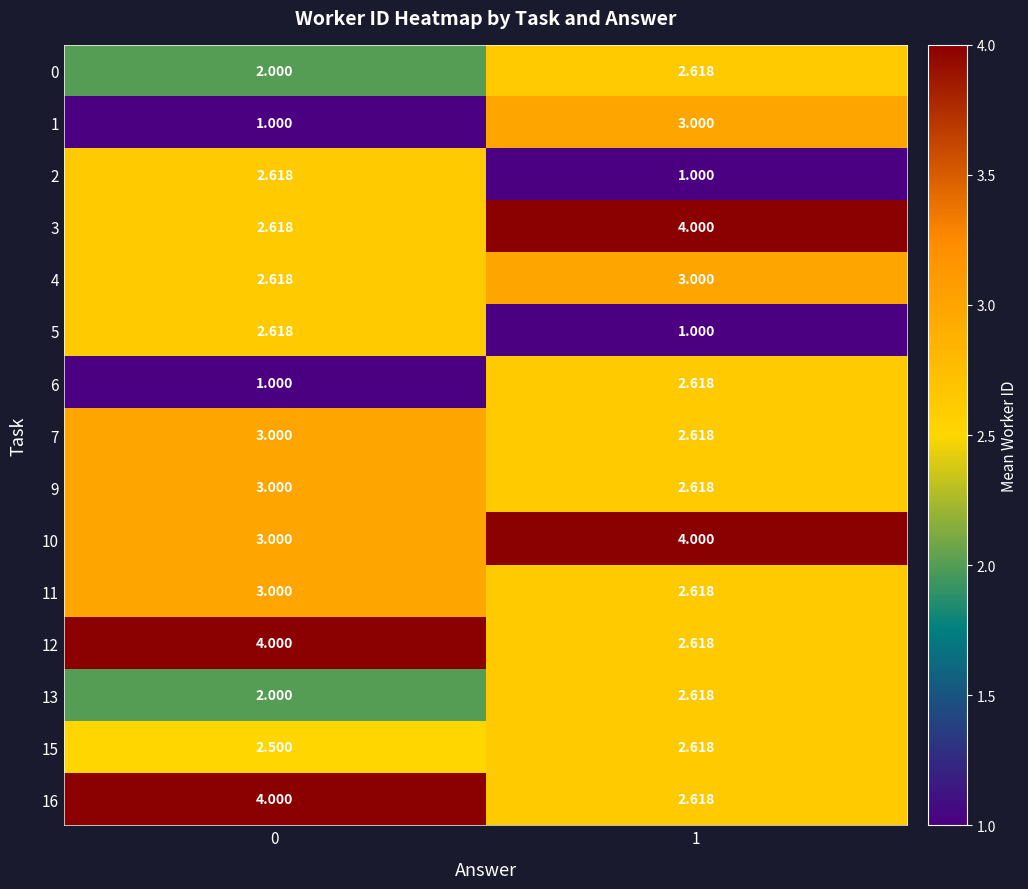

Is the value of 12 at 0 greater than the value of 0 at 1?

Yes